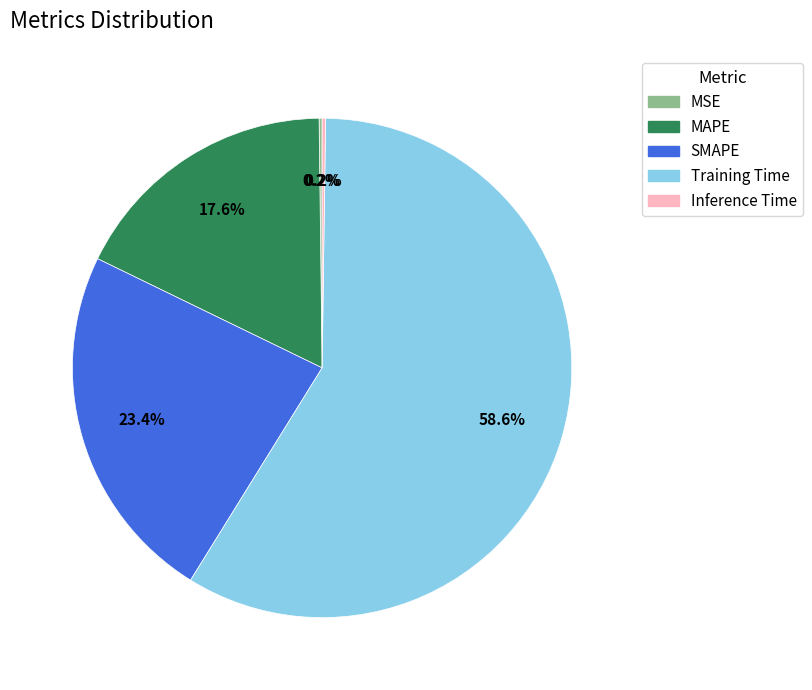

What percentage is the MAPE slice, to the nearest percent?

18%